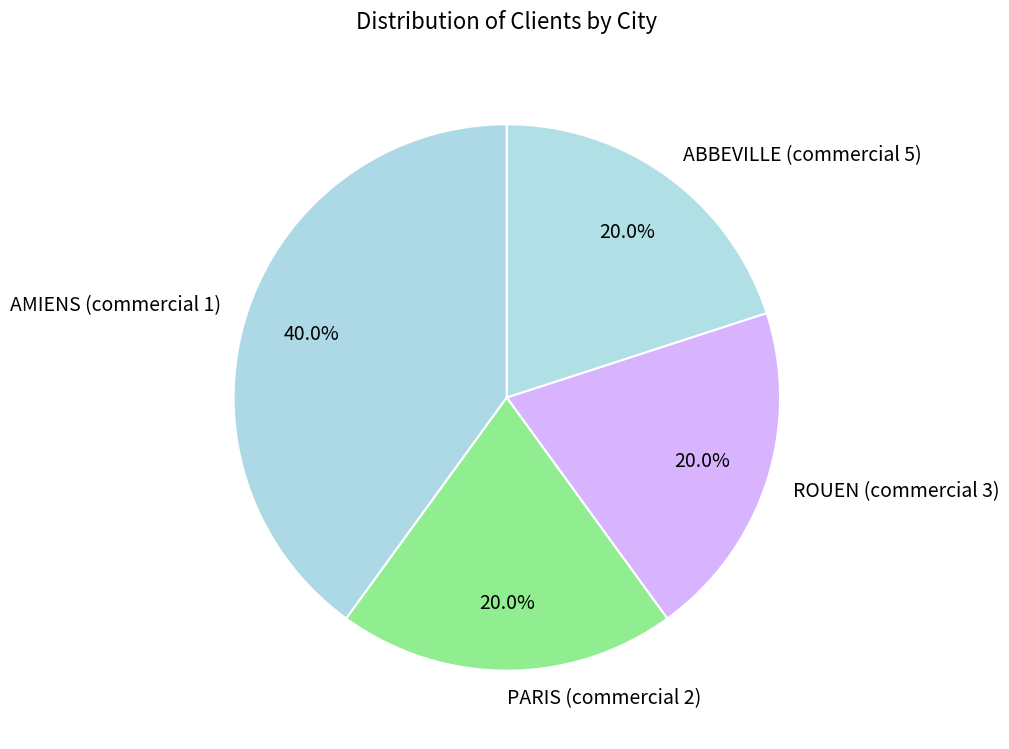

What percentage is the PARIS (commercial 2) slice, to the nearest percent?

20%